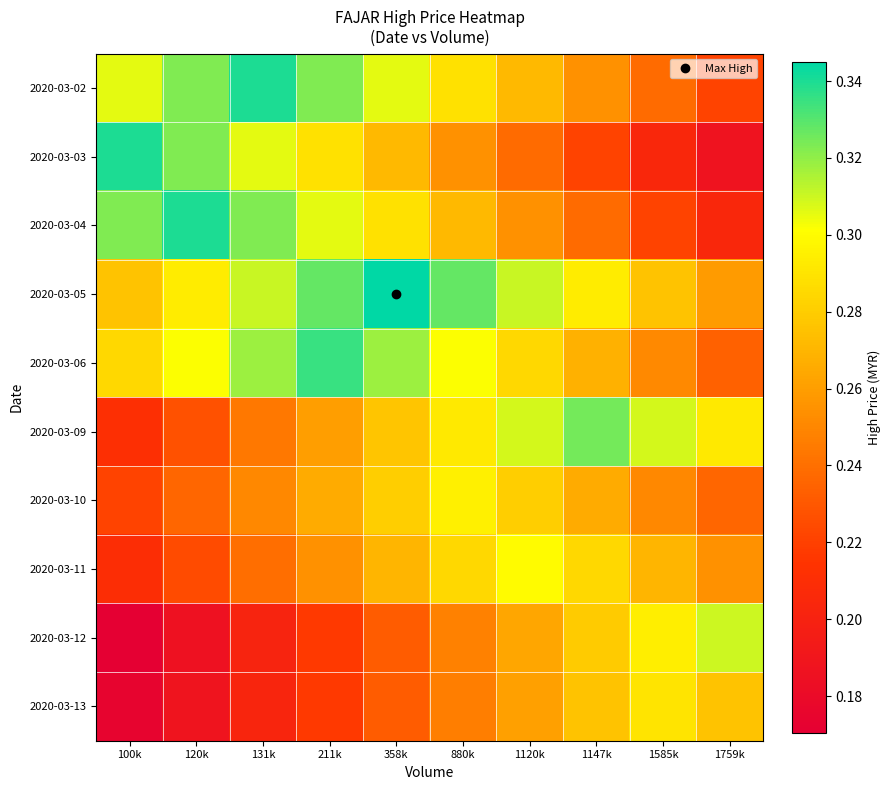

What is the difference between the highest and lowest values at 1585k?

0.1